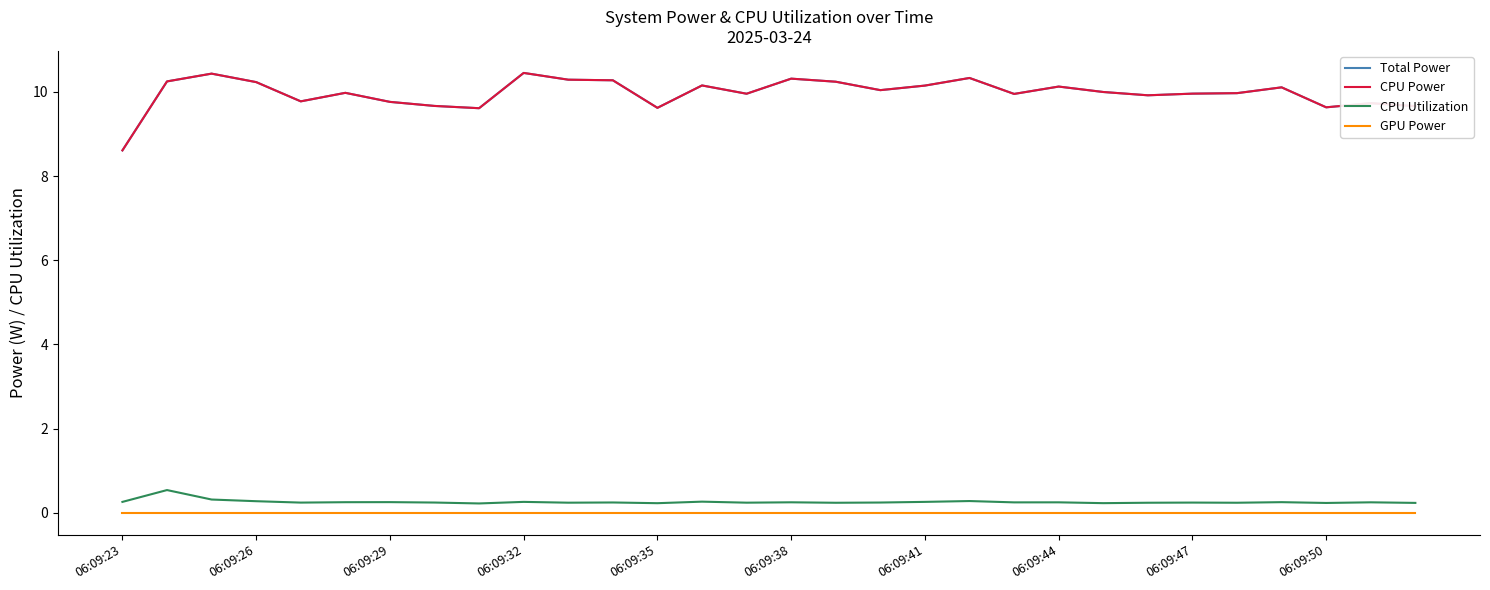

True or false: CPU Power and Total Power intersect in this chart.

False